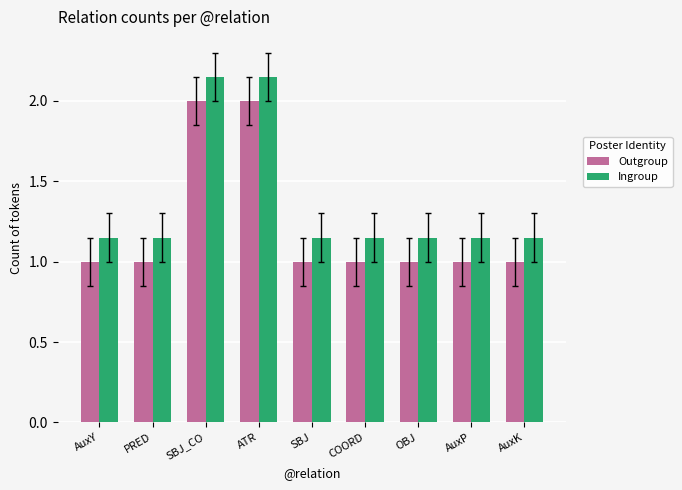

The Ingroup series shows 2.8 at SBJ_CO. True or false?

False